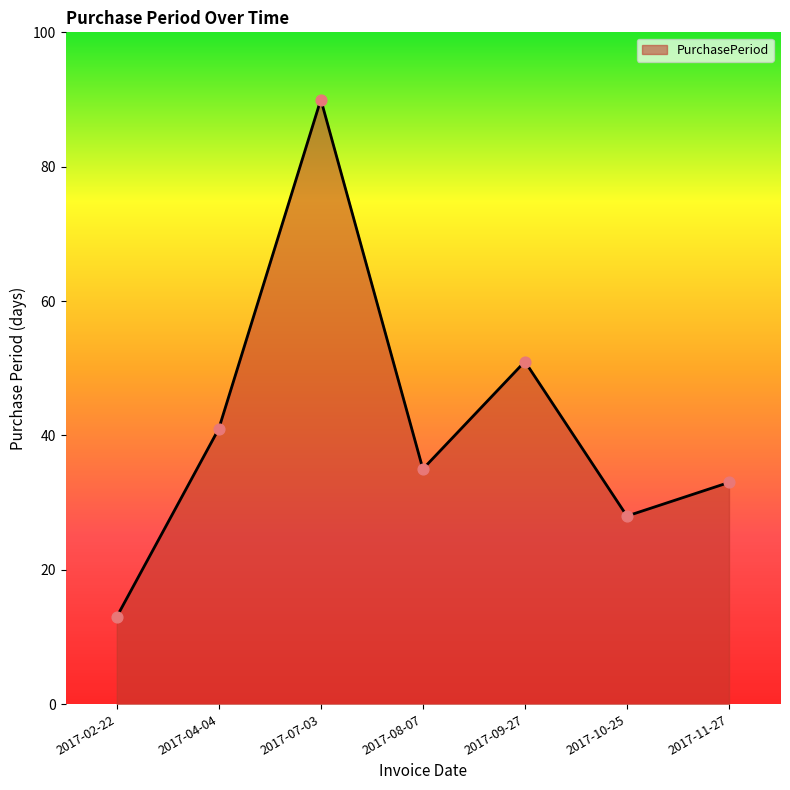

What is the ratio of the value at 2017-07-03 to the value at 2017-02-22?

6.9